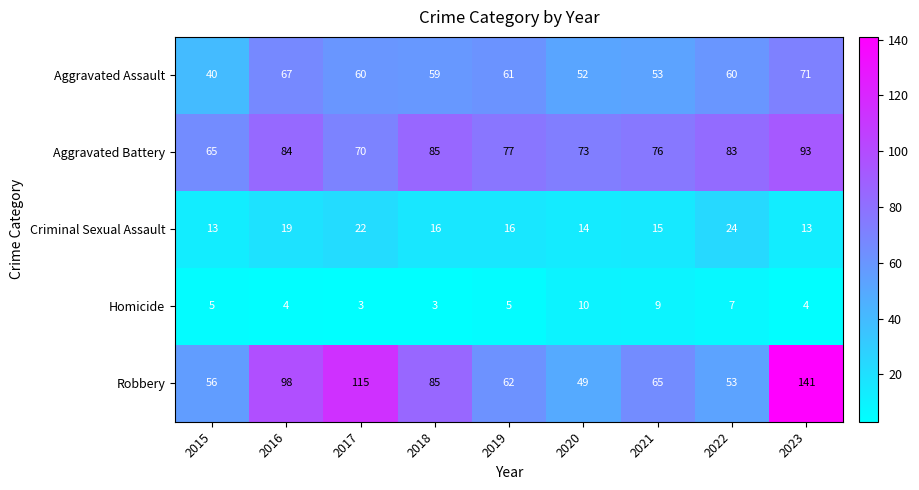

Between 2016 and 2017, which series saw the biggest shift?

Robbery